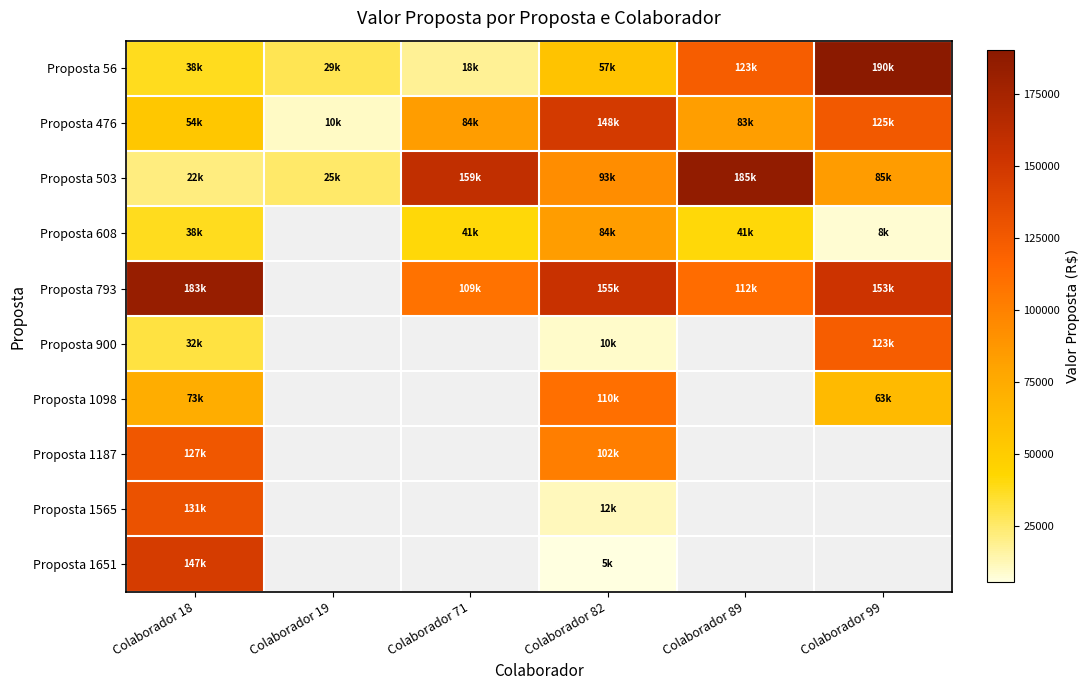

What is the total value across all series at Colaborador 99?

747476.8